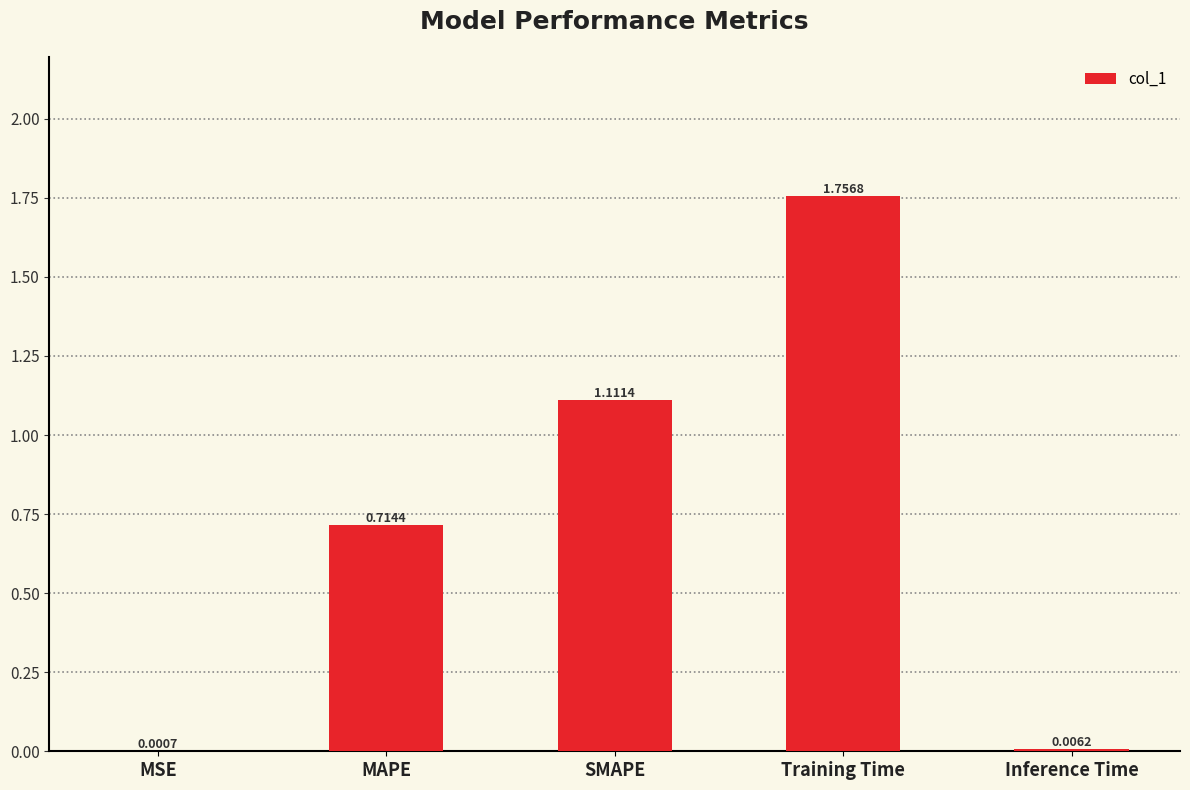

Which label corresponds to the largest value in the chart?

Training Time